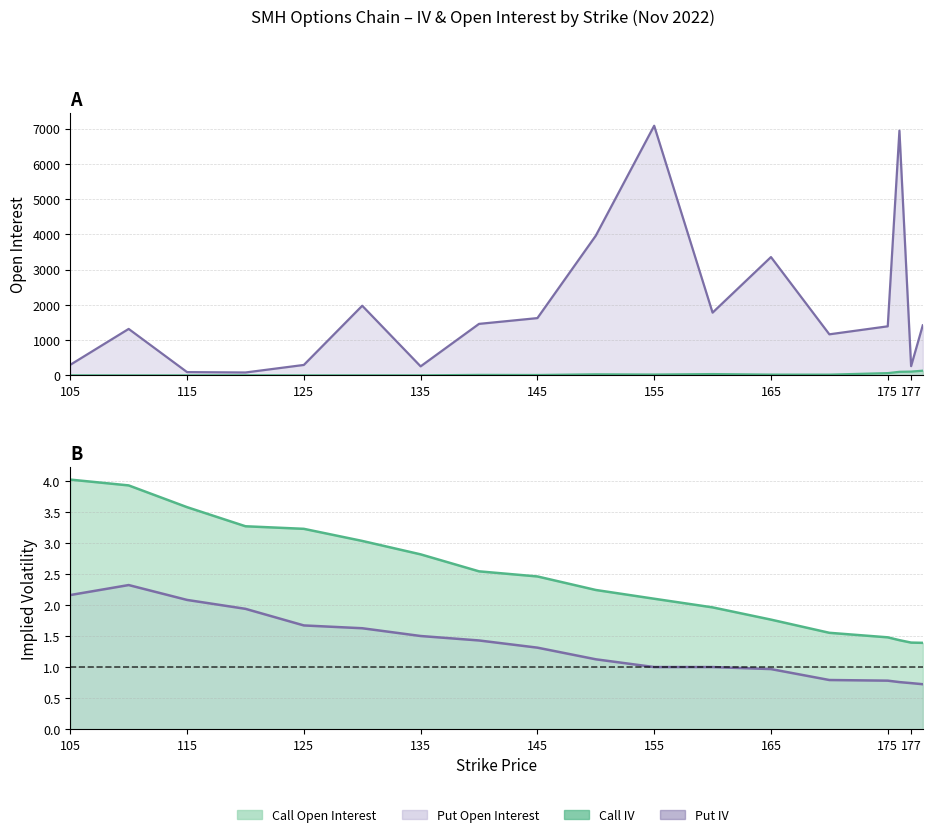

What is the maximum value shown in the chart?

7083.0